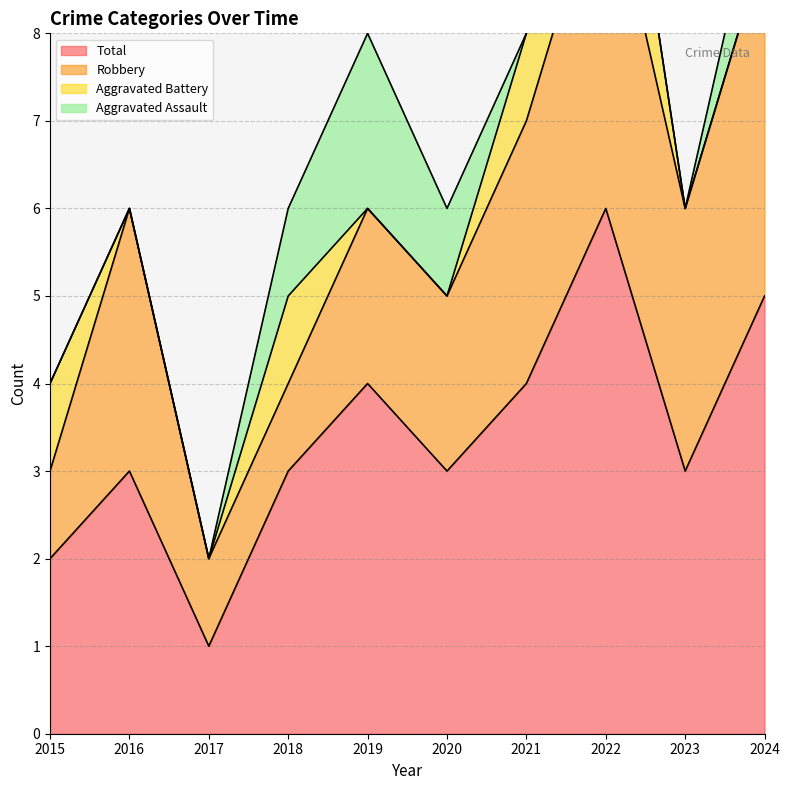

Read the Total value at 2019.

4